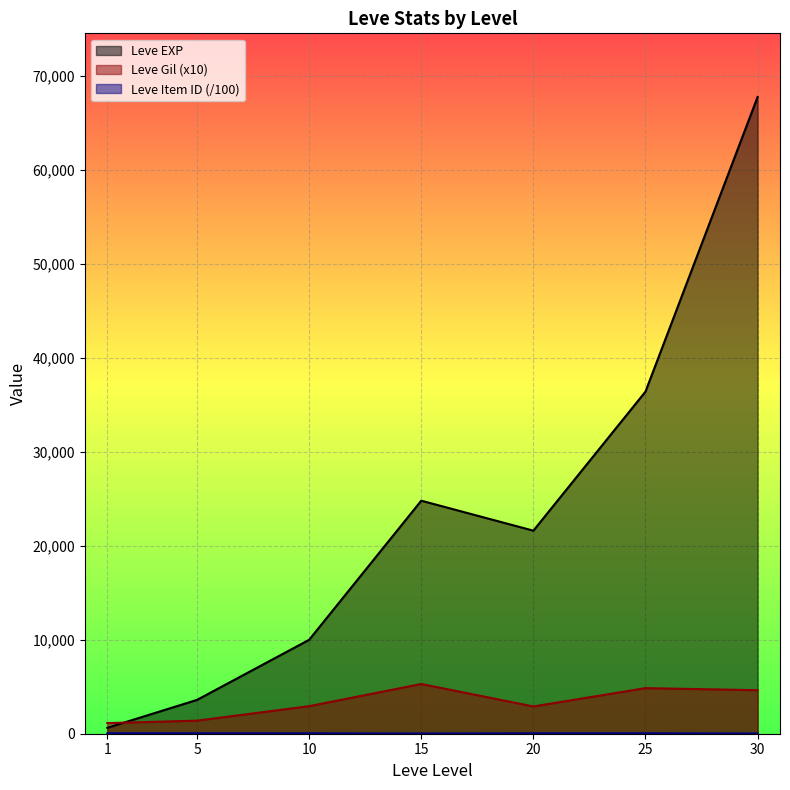

At which label does Leve Item ID reach its peak?

1